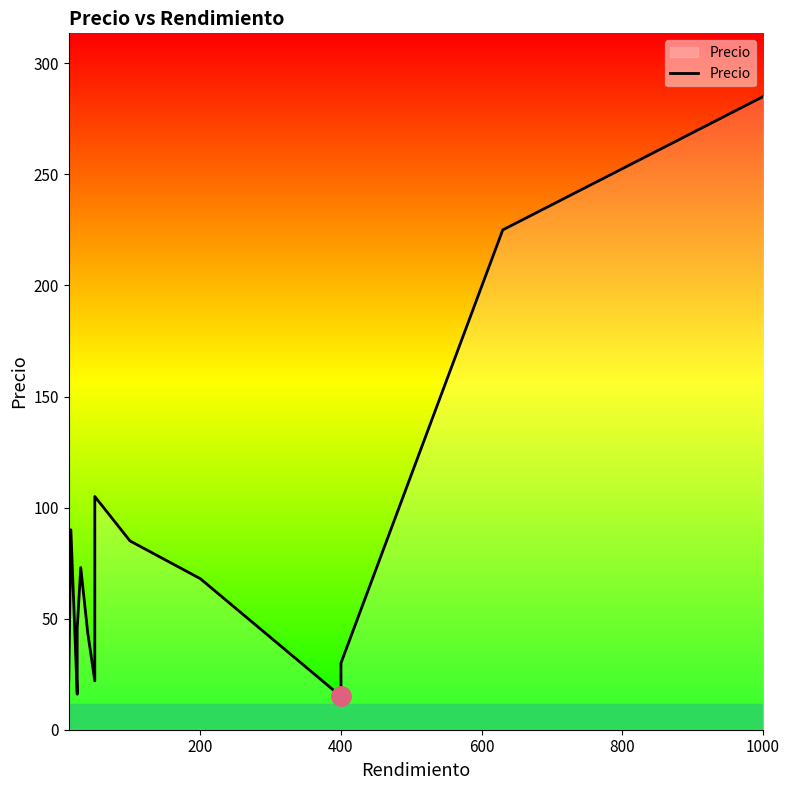

Is it true that the value at 400 is 15.0?

True